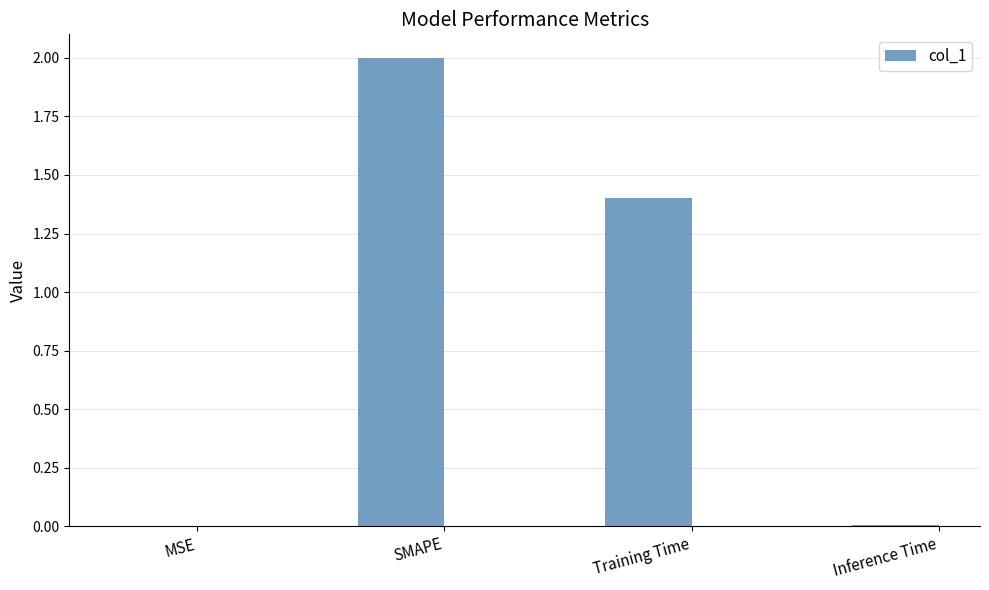

Which has a higher value, Training Time or SMAPE?

SMAPE